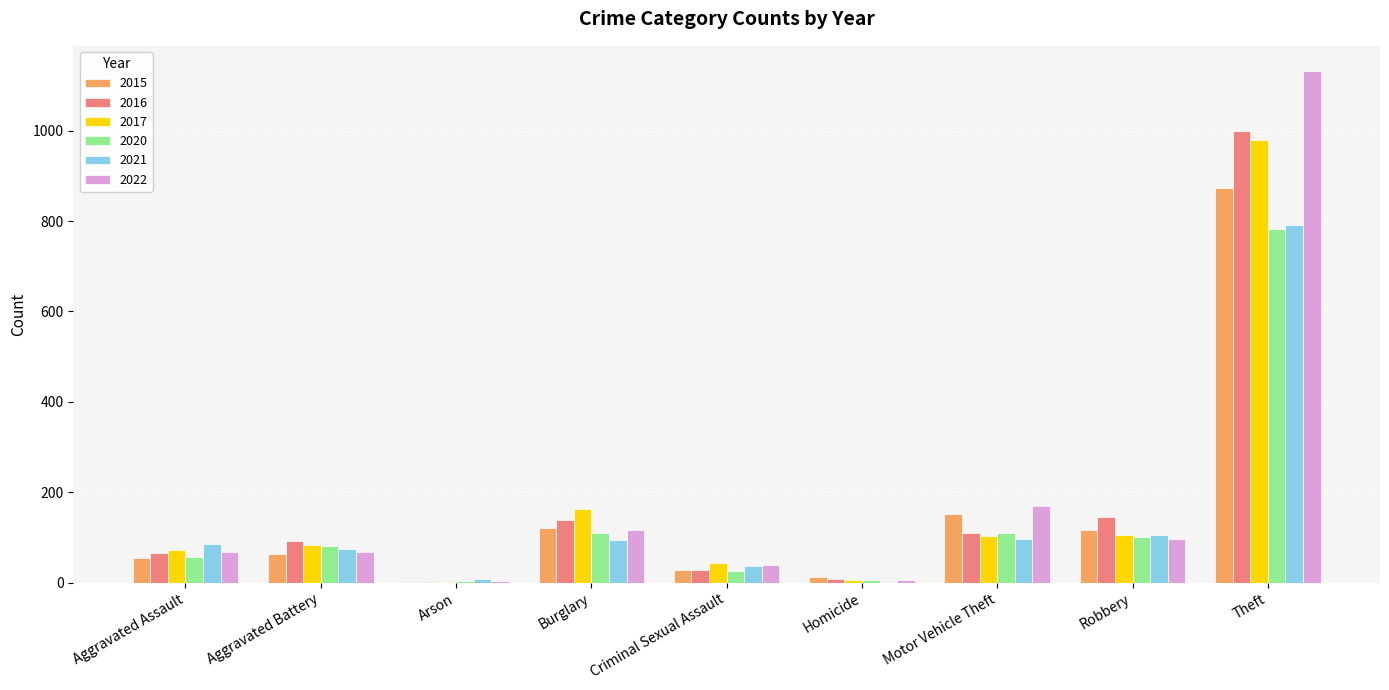

True or false: 2017 has a value of 72 at Aggravated Assault.

True